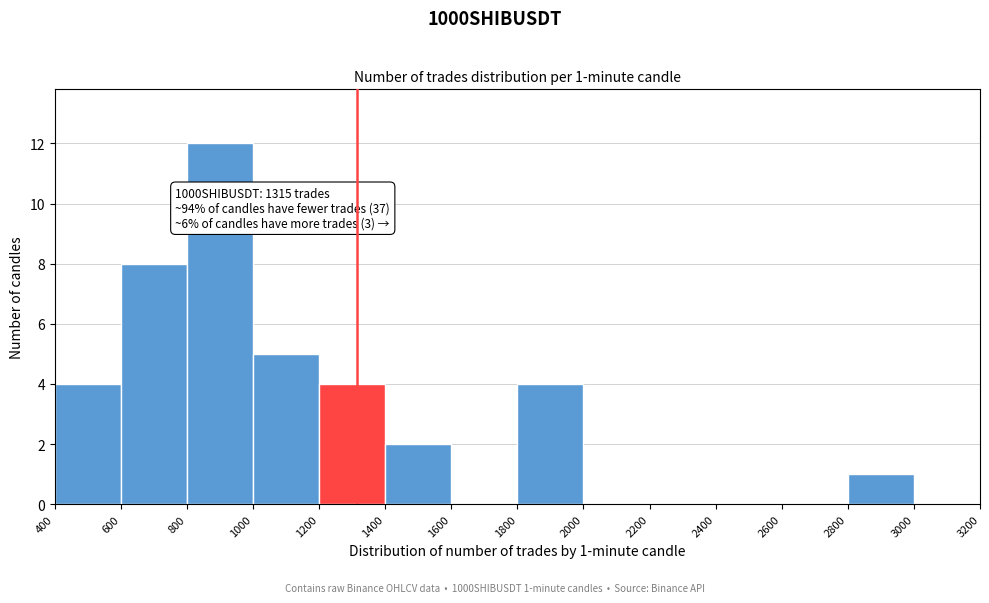

Which range on the x-axis has the tallest bar?

800 to 1000